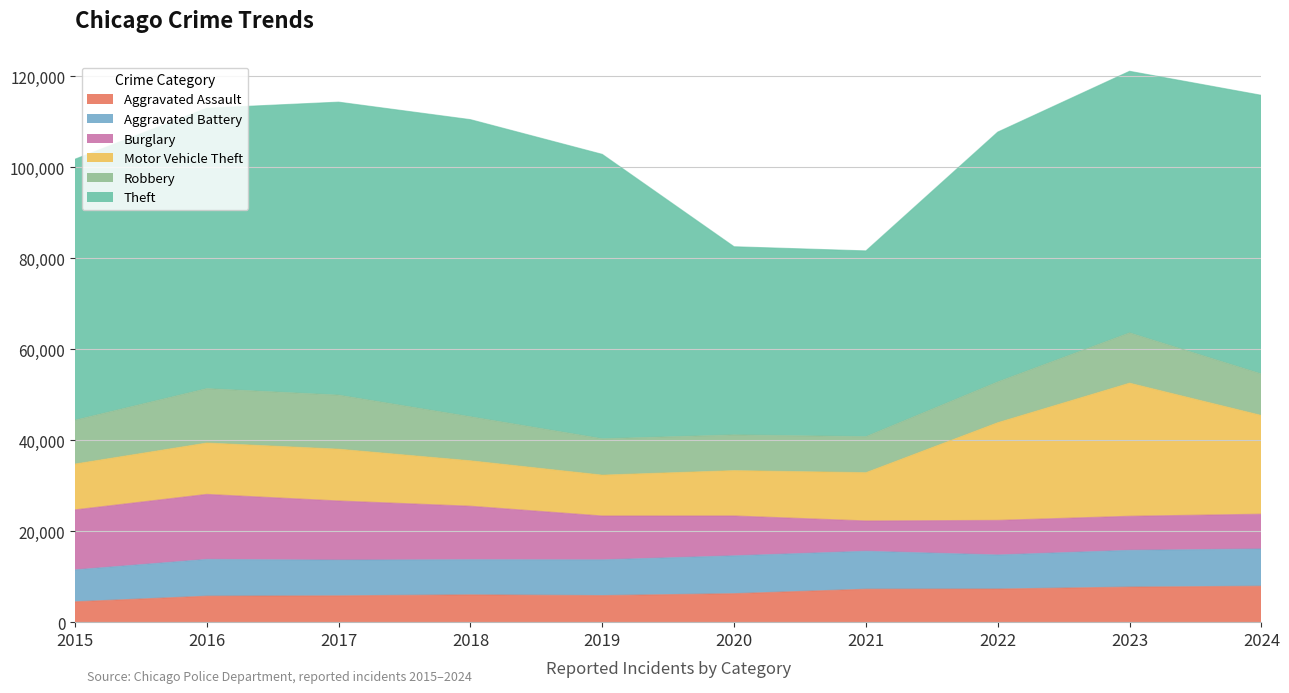

What is the sum of all Motor Vehicle Theft values?

144685